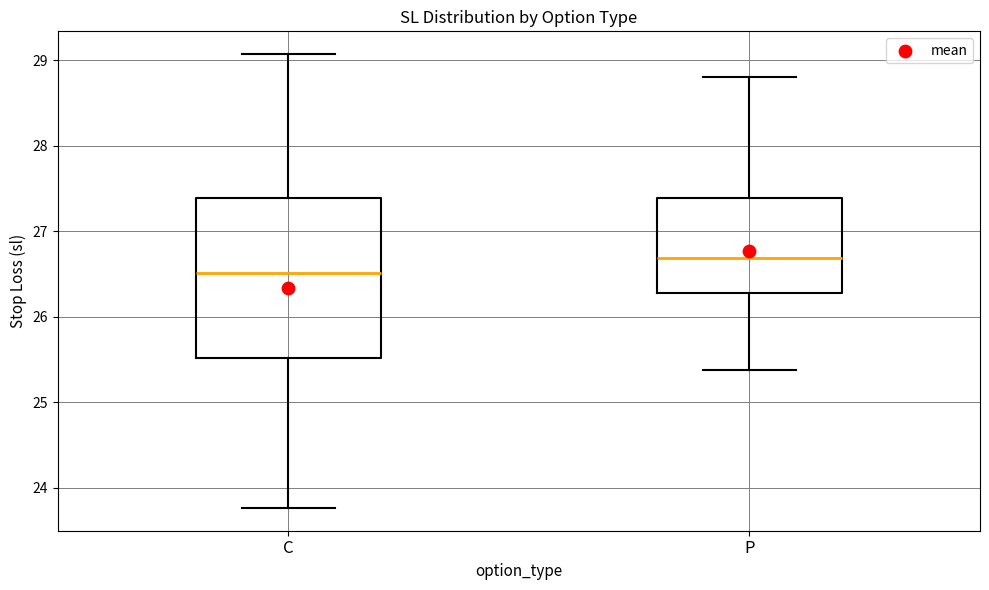

Where does the median line of the box for C sit on the y-axis? The values are not printed on the chart, so give them approximately, as read against the axis.

26.5